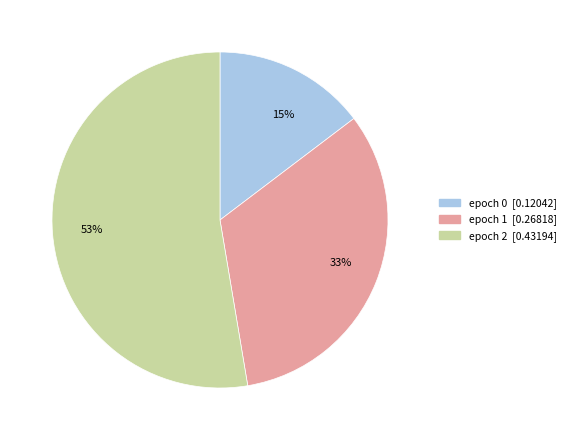

To the nearest percent, what is the difference between the largest and smallest slice percentages?

38%